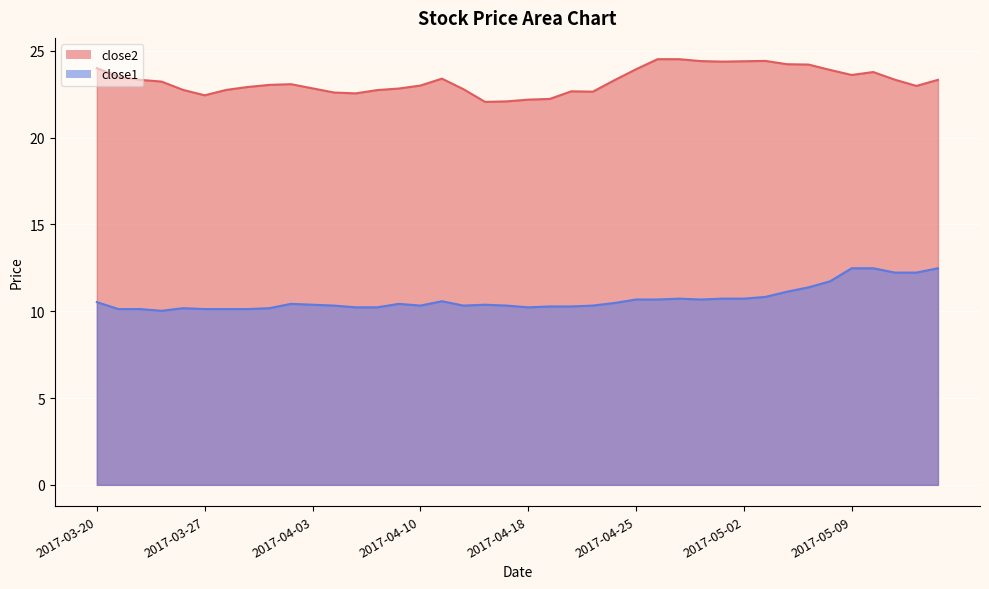

Which series has the largest total across all categories?

close2